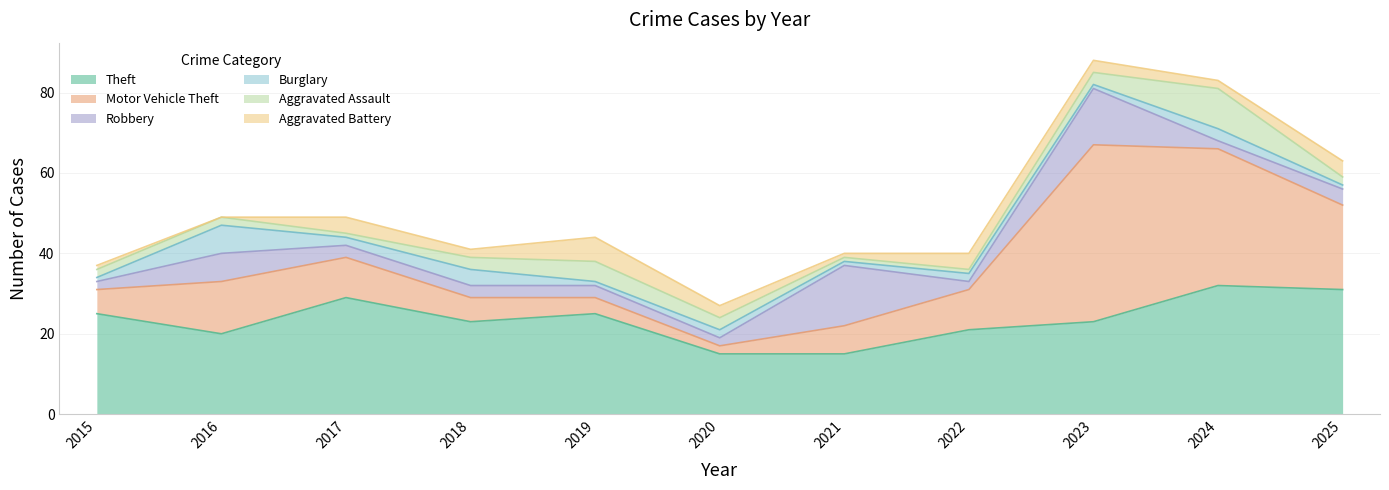

What is the total value across all series at 2022?

40